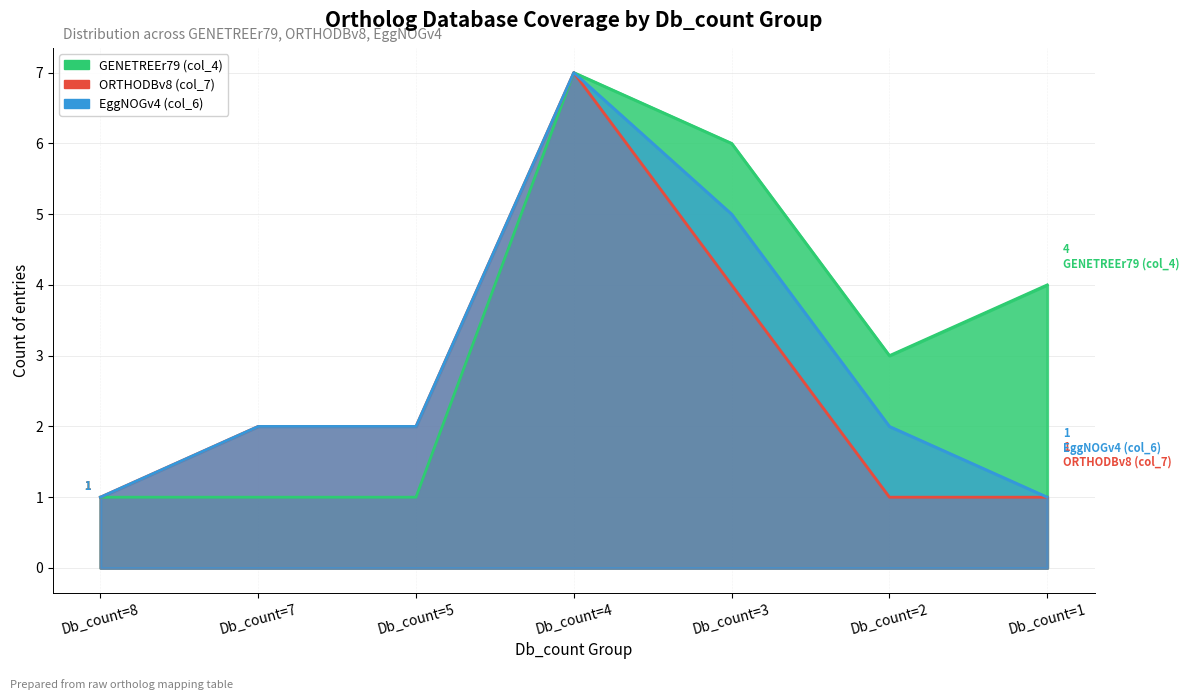

Between Db_count=3 and Db_count=1, which series saw the biggest shift?

EggNOGv4 (col_6)